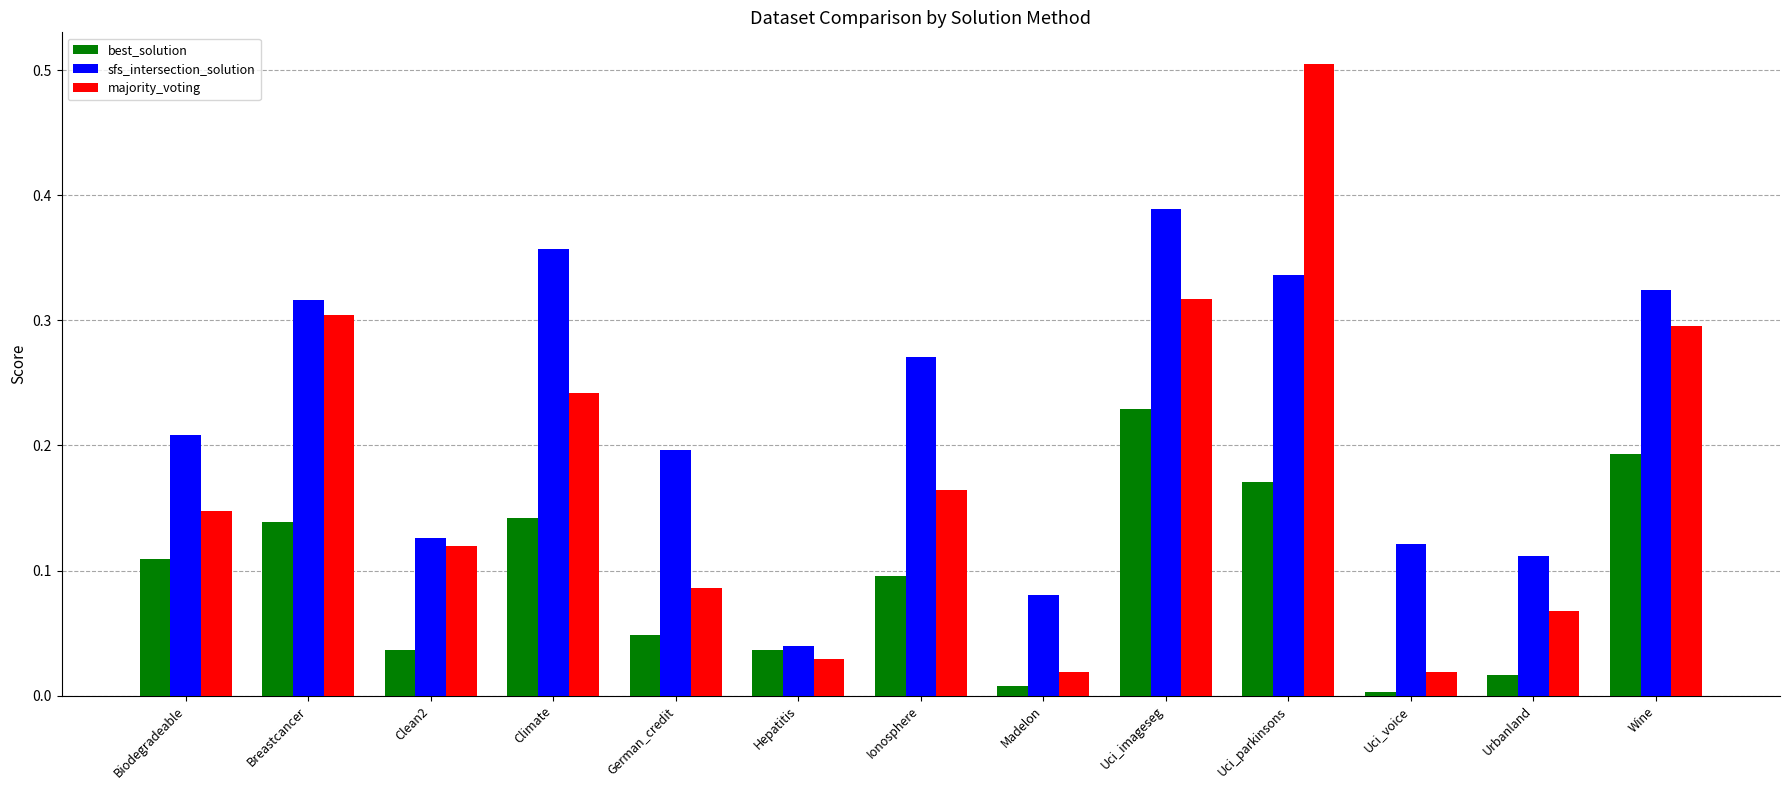

Where is best_solution nearest to the value 0?

Uci_voice